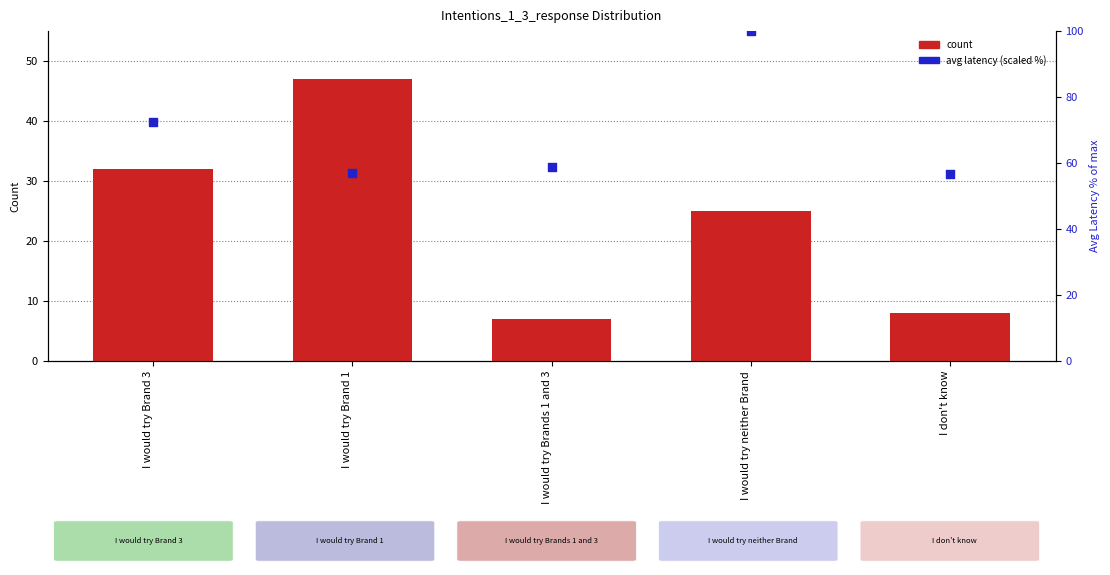

What is the total value across all series at I would try Brands 1 and 3?

65.7